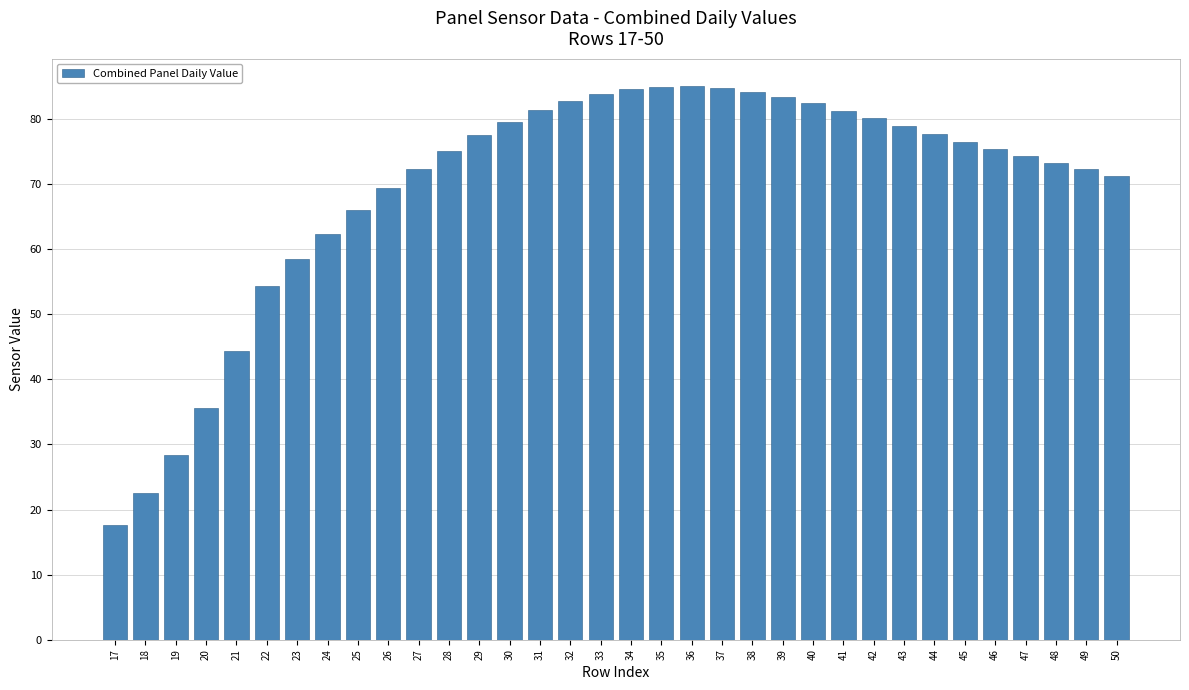

At which label does the data first exceed 76?

29